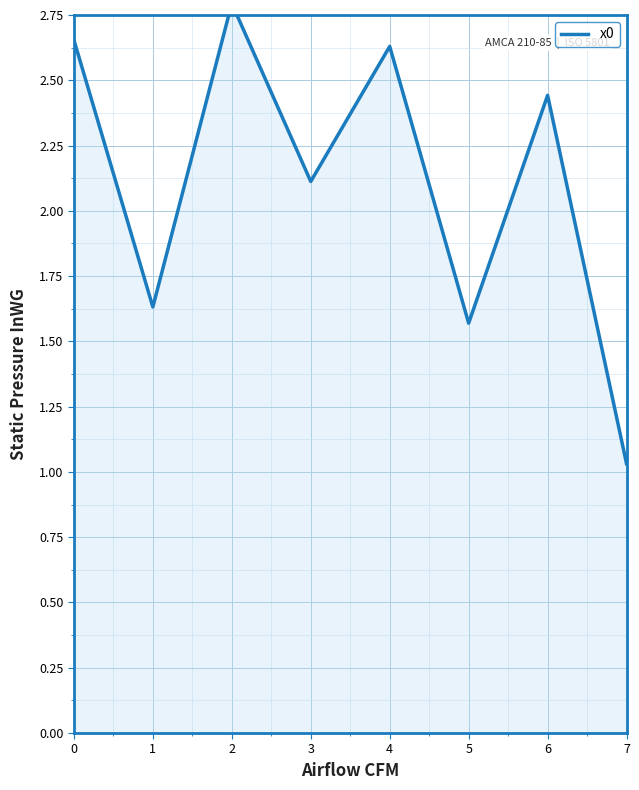

True or false: there are more than 0 points higher than both neighbors.

True